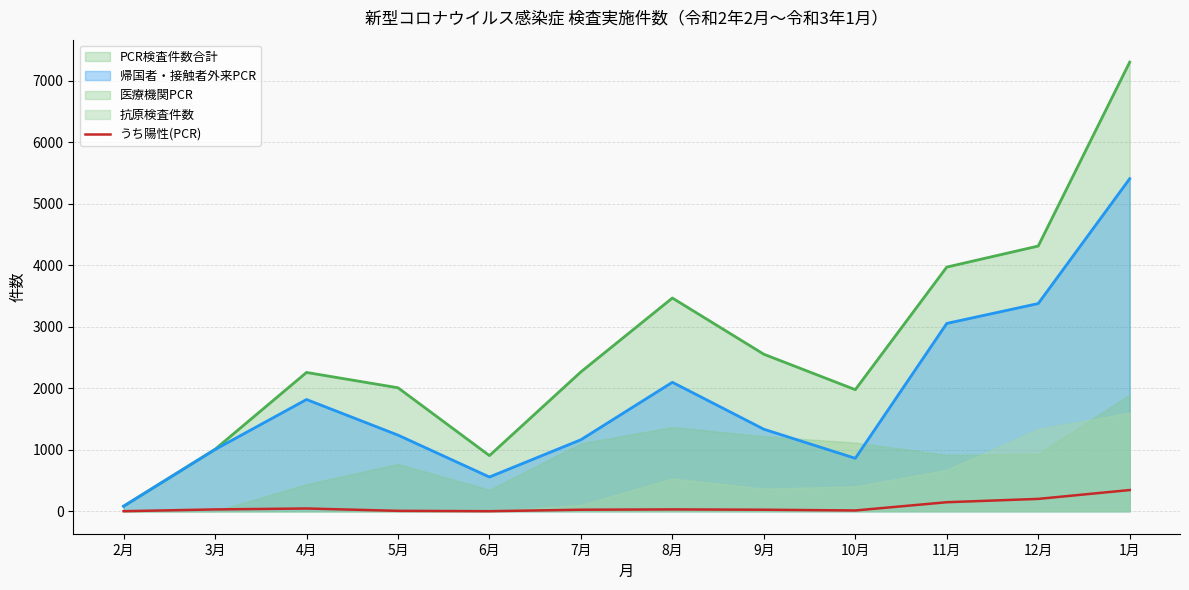

At which label does PCR検査件数合計 reach its peak?

1月